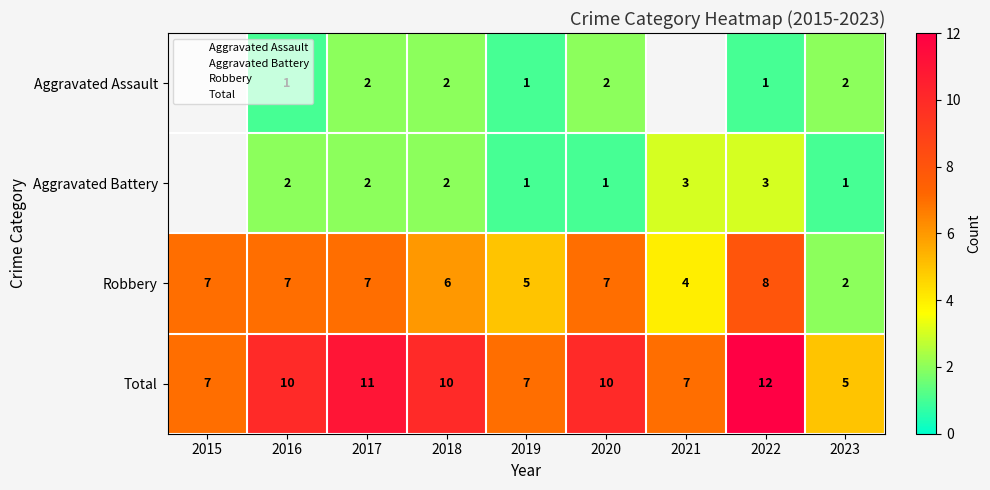

At which label does Total reach its peak?

2022